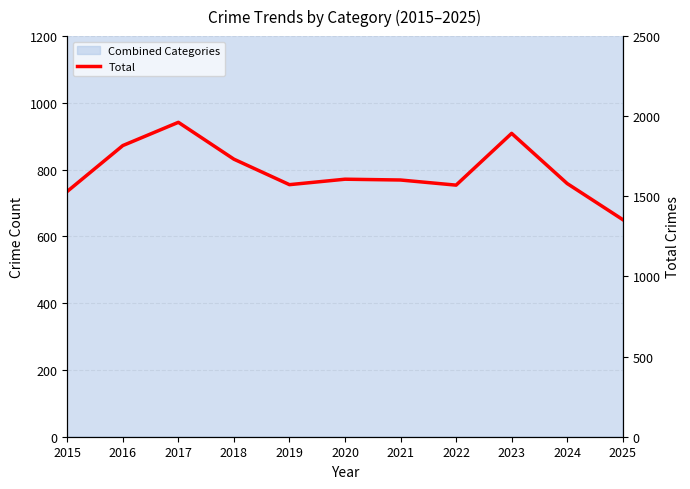

The chart shows a value of 2796 at 2024. True or false?

False